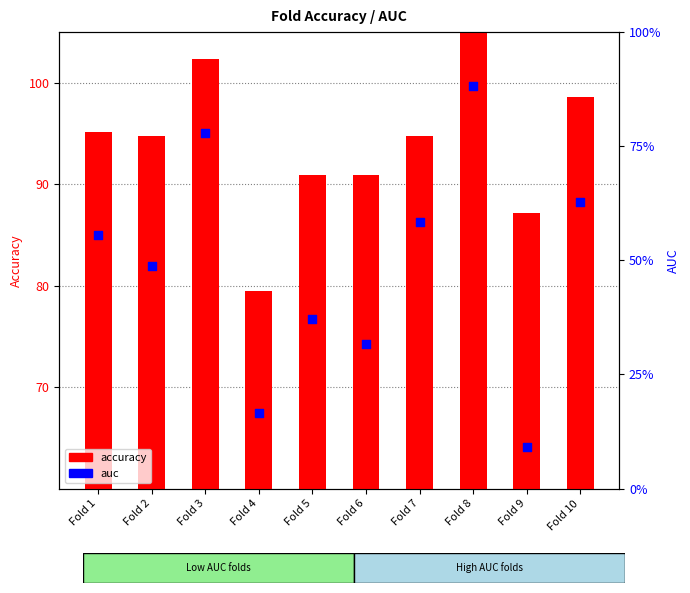

Is the value of auc at Fold 2 greater than the value of accuracy at Fold 8?

No